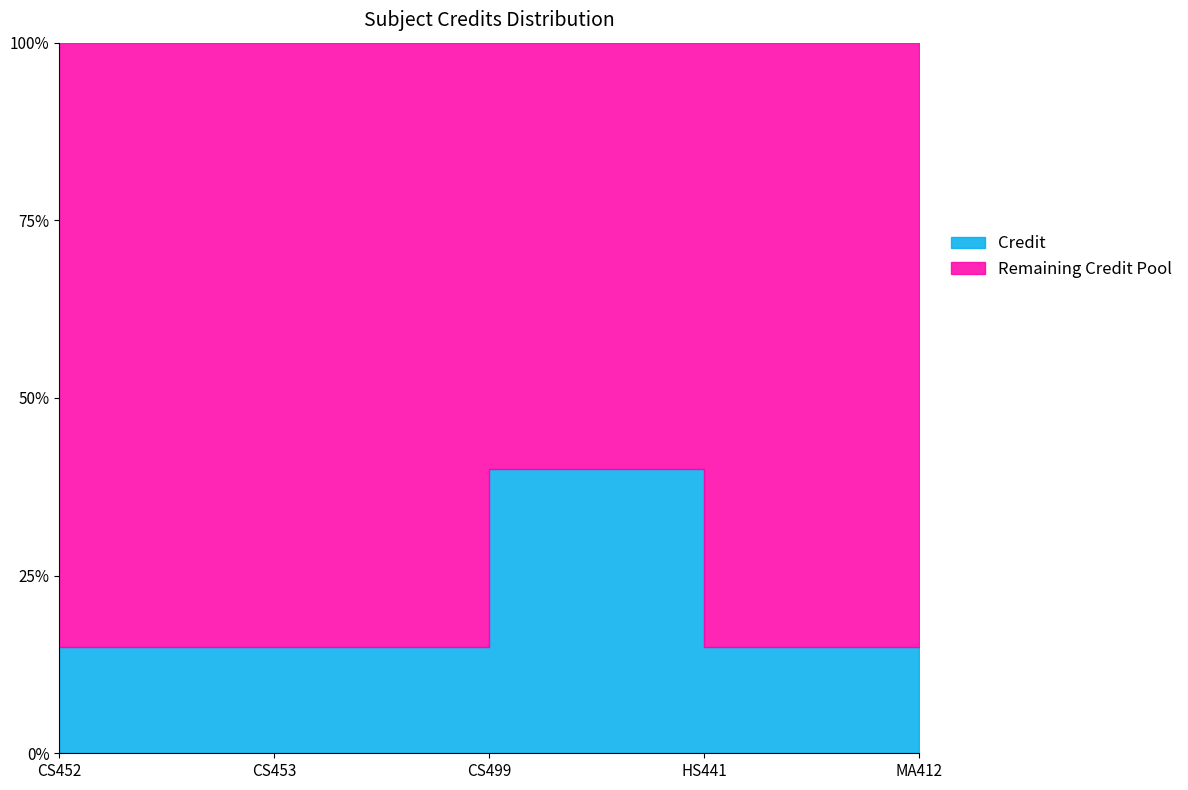

Where is the first local maximum?

3